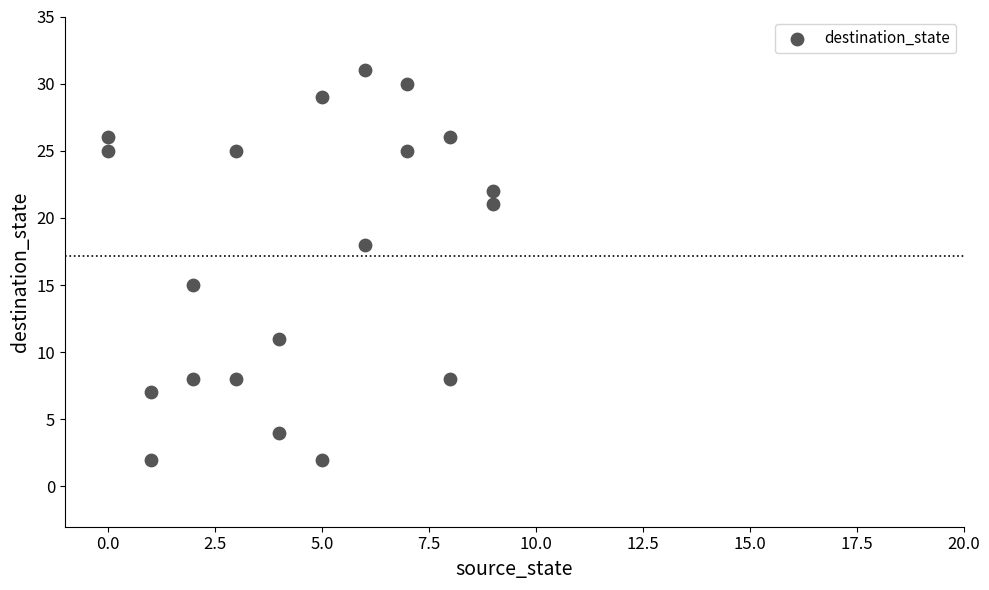

What is the range of Y values (max minus min)?

29